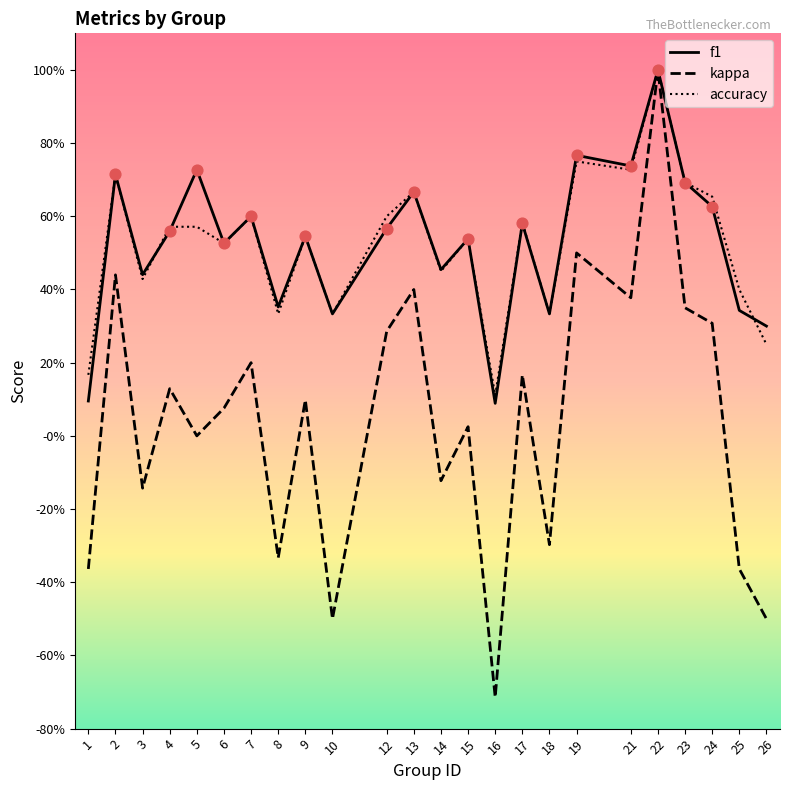

What are all the series names shown in the legend?

f1, kappa, accuracy